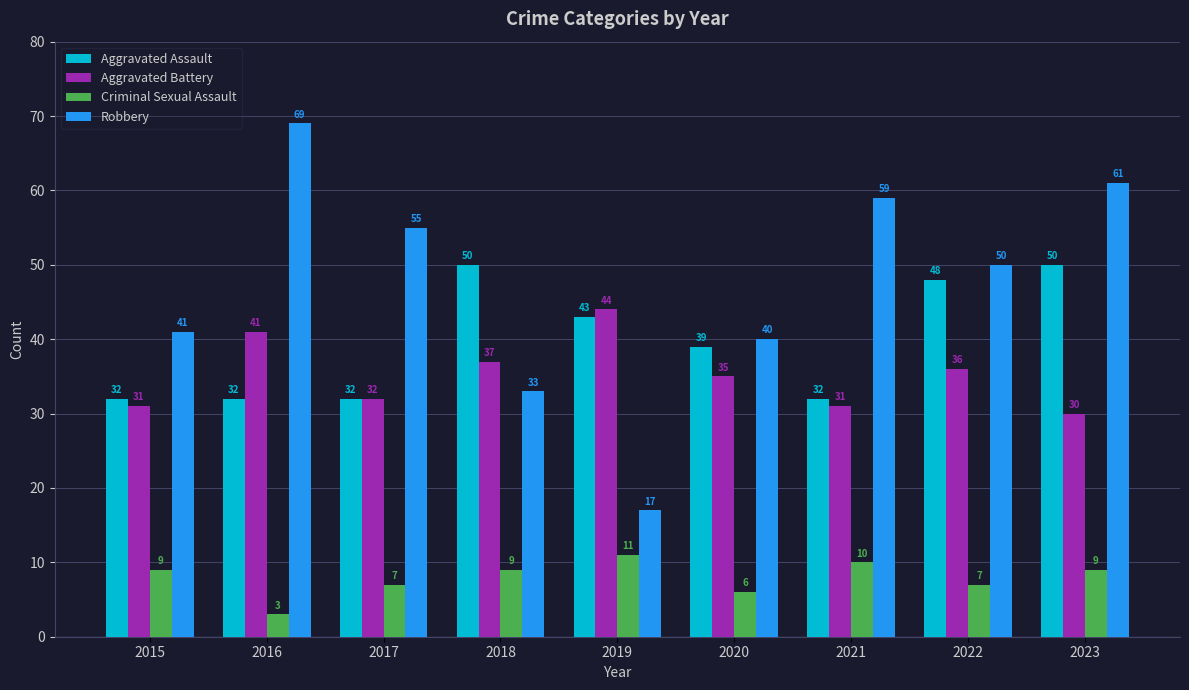

What is the difference between the highest and lowest values at 2021?

49